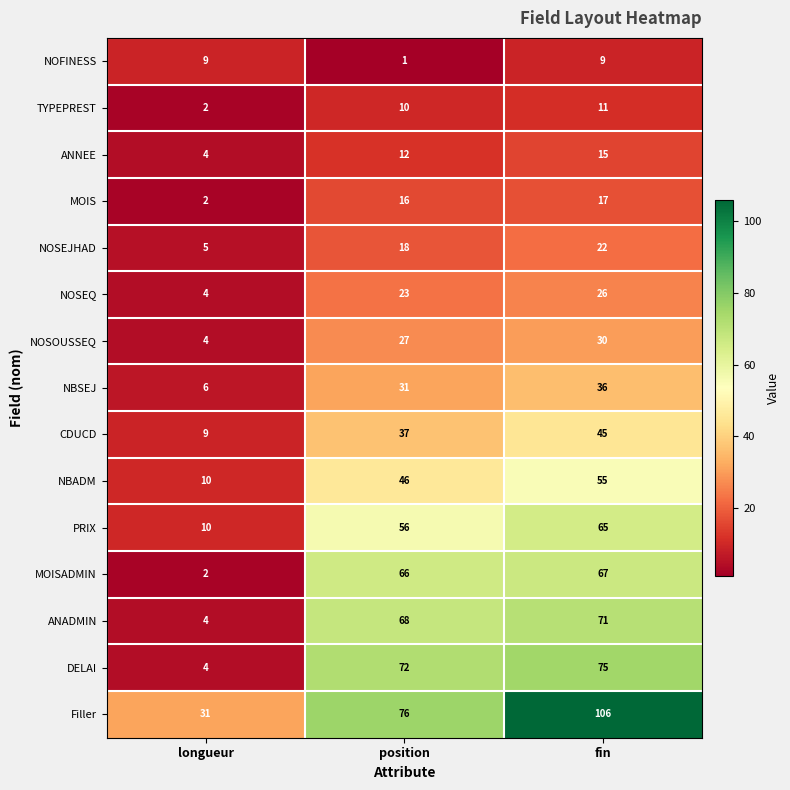

The value of ANADMIN at position is 120. True or false?

False